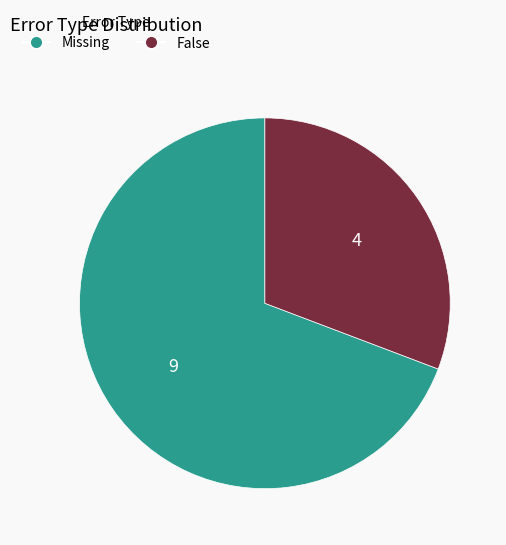

The Missing slice represents 69% of the pie. True or false?

True